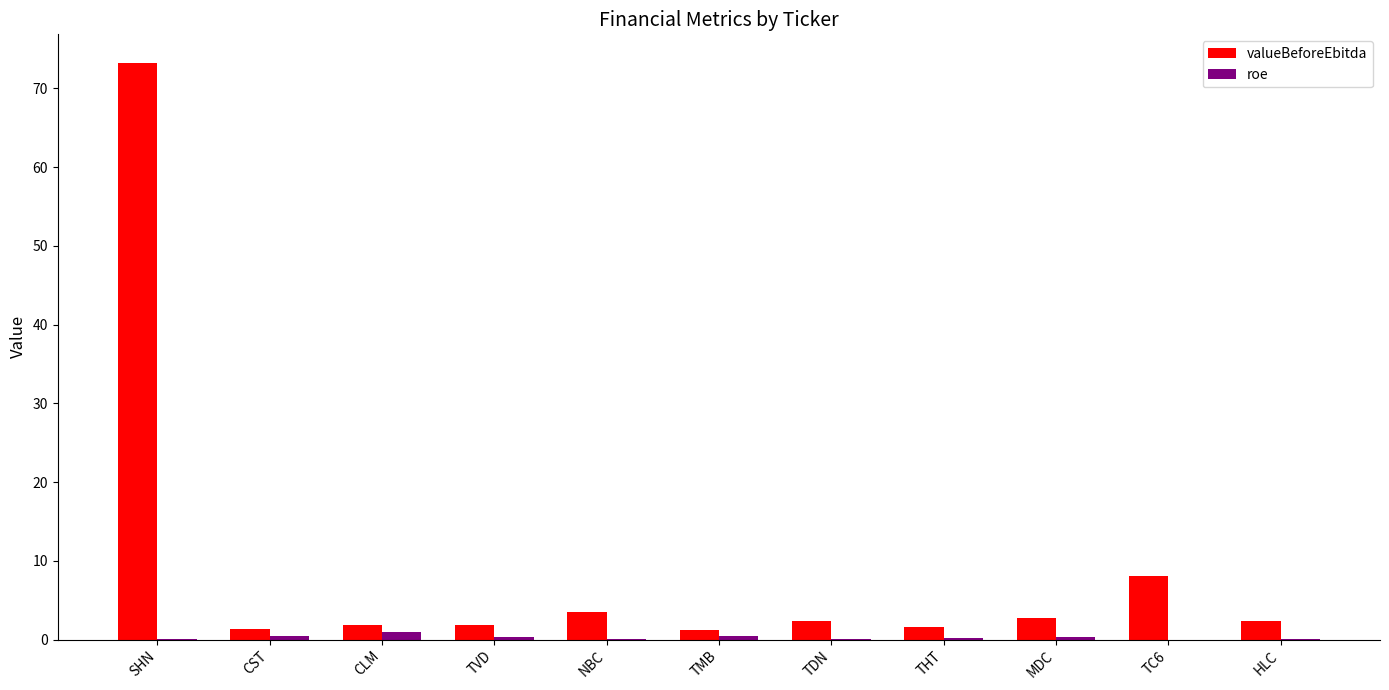

At which category does the chart reach its peak across all series?

SHN